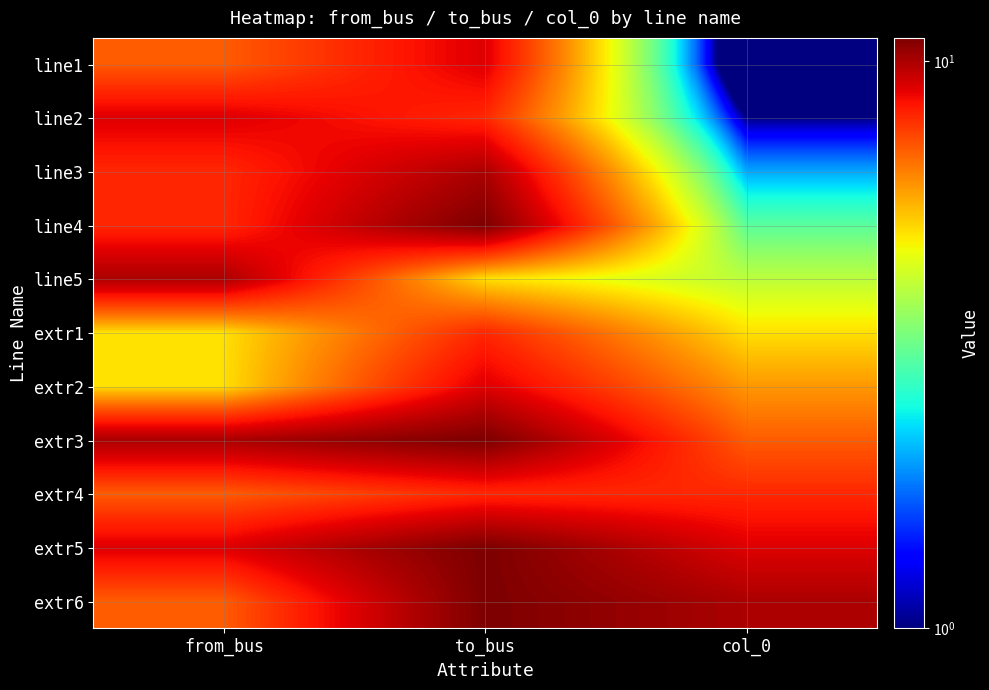

Between col_0 and to_bus, which is larger?

to_bus